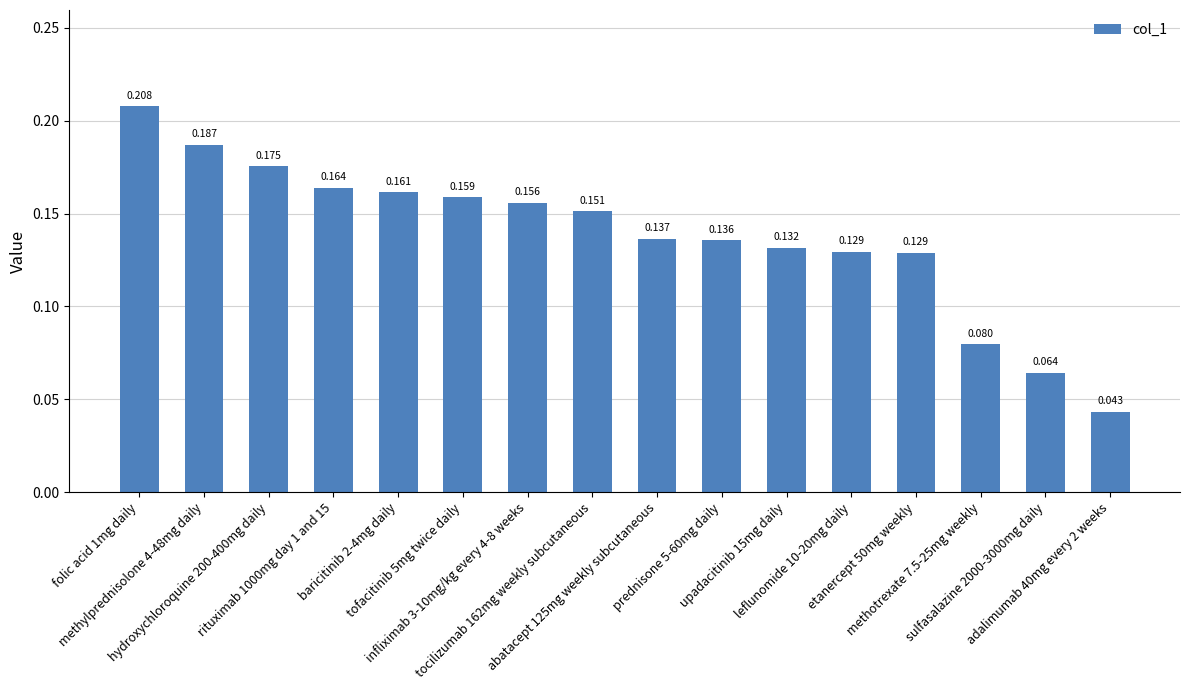

Does the chart contain any negative values?

No